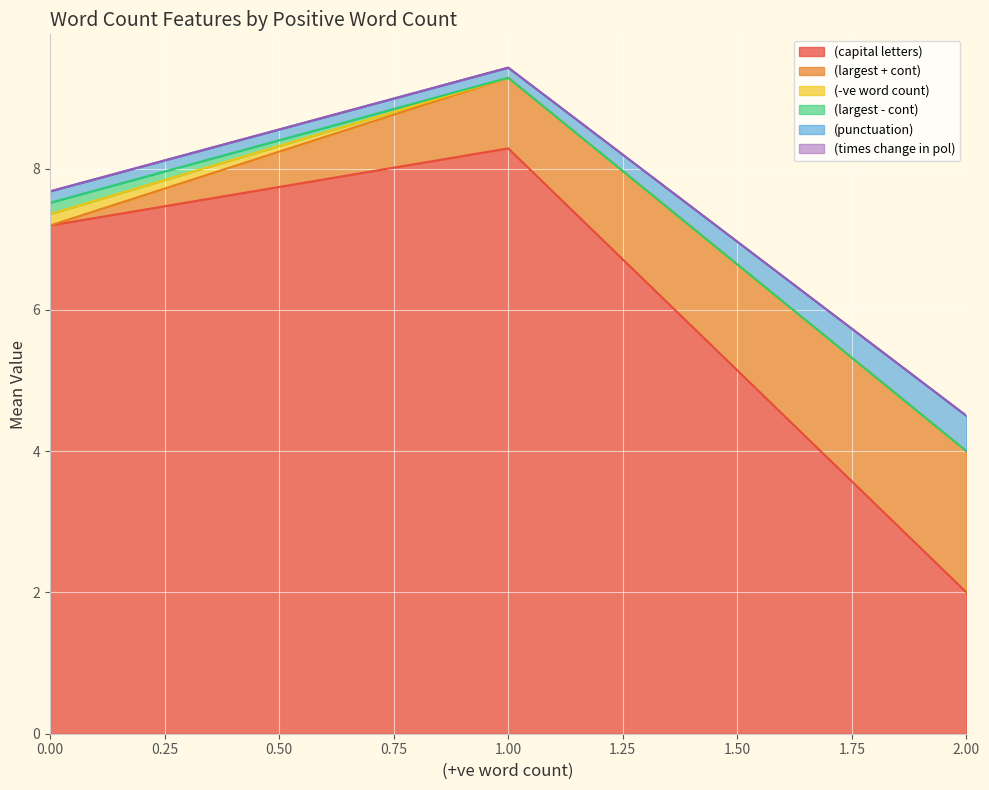

True or false: (punctuation) and (largest - cont) intersect in this chart.

False